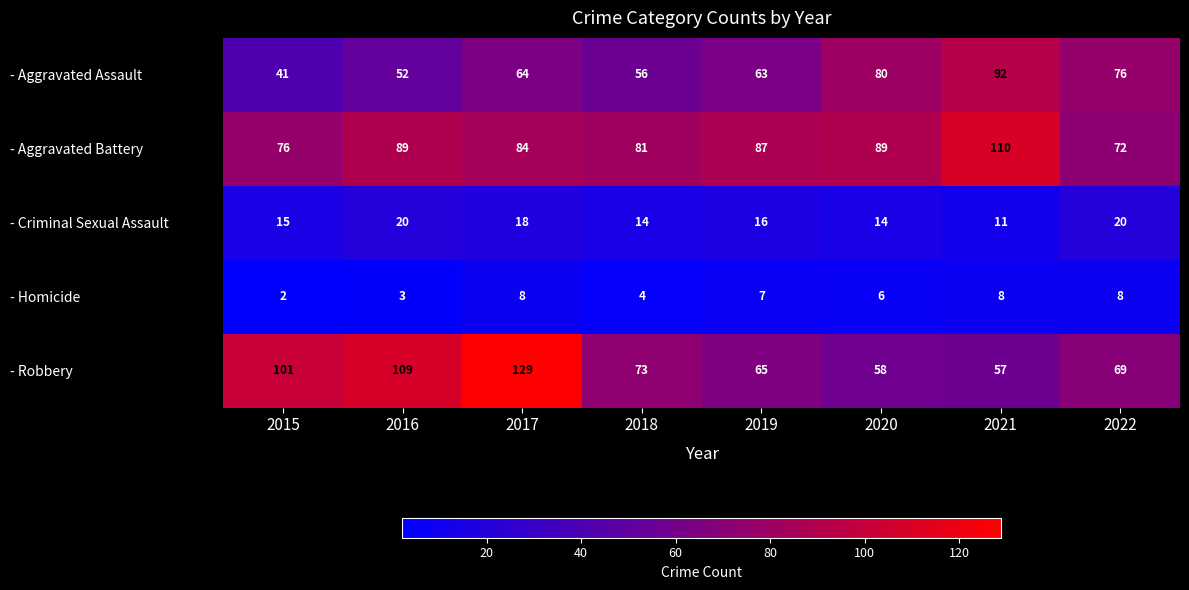

What is the approximate value of - Homicide at 2022?

8